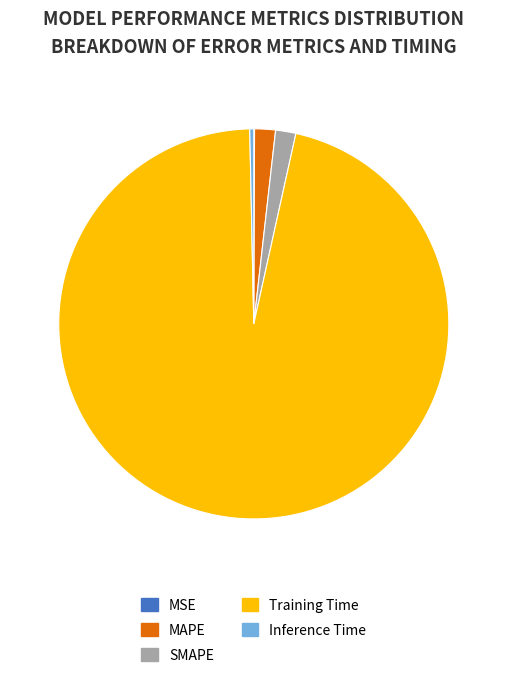

Do Training Time and Inference Time together represent more than half of the pie?

Yes